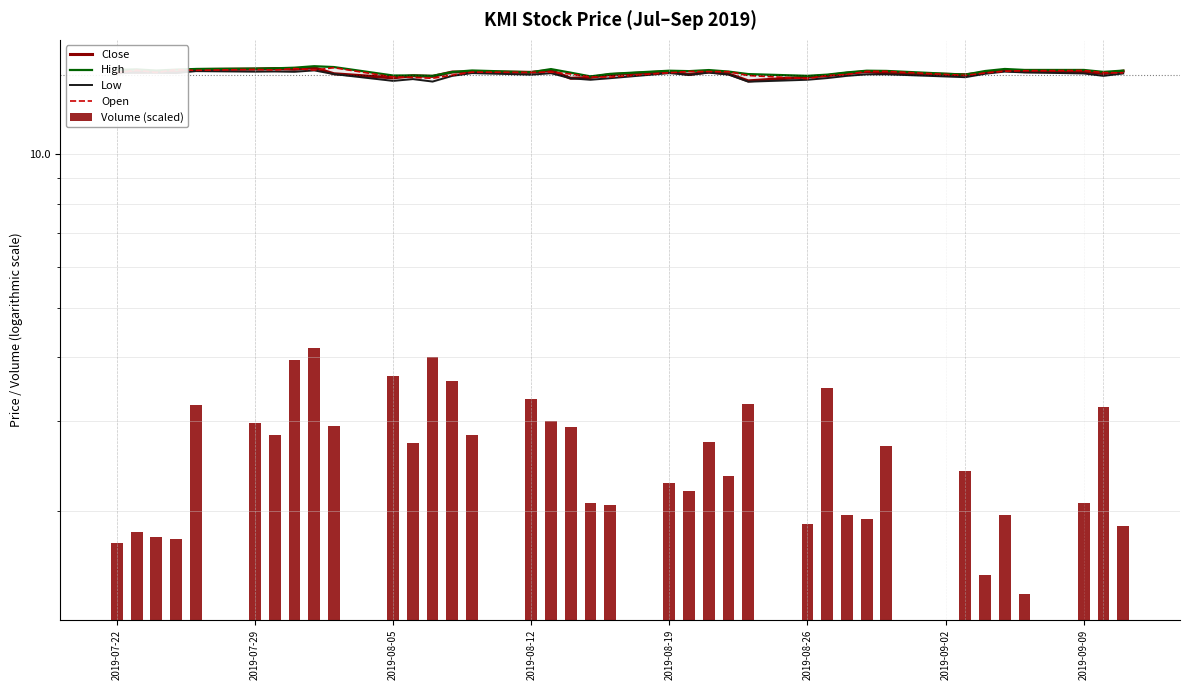

What is the minimum value for Open?

14.1